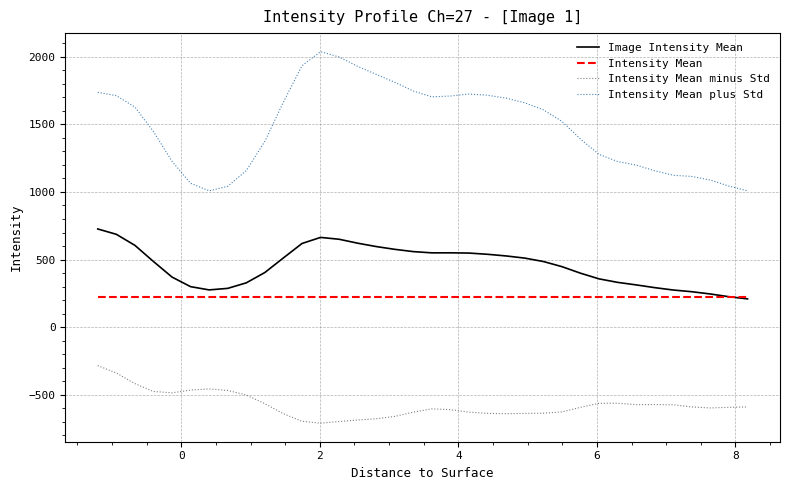

What is the minimum value shown in the chart?

-709.2